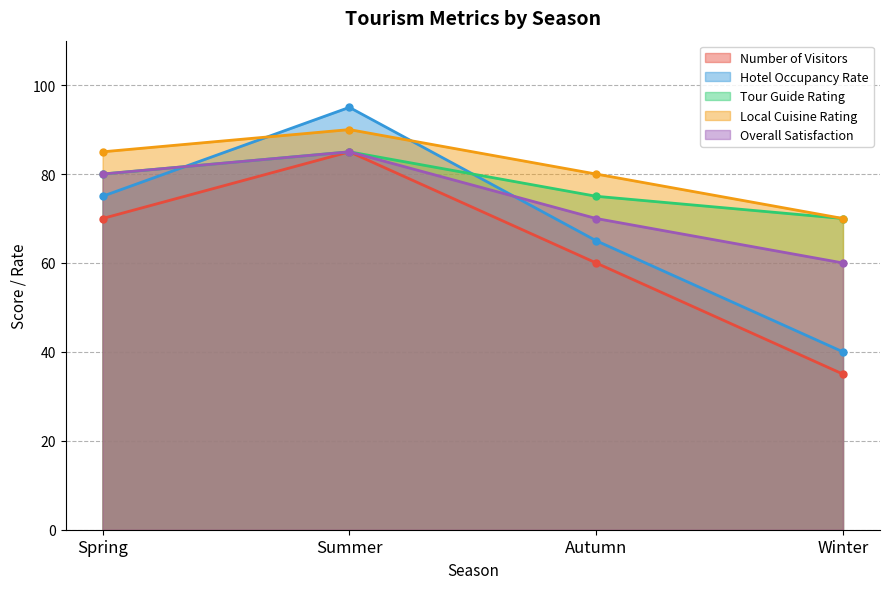

What is the total value across all series at Summer?

440